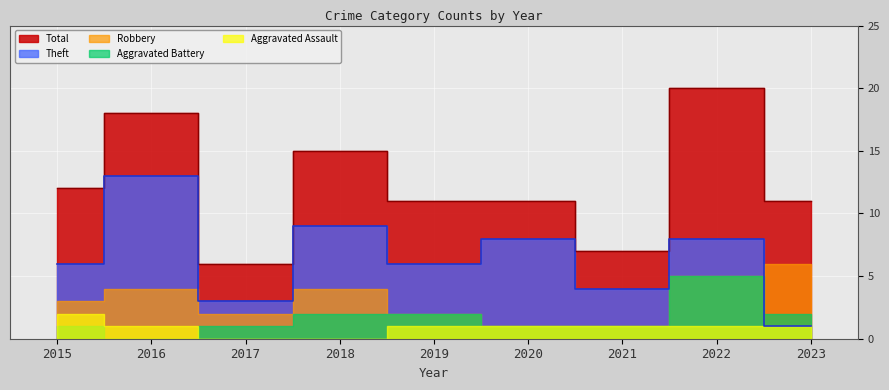

What is the maximum value shown in the chart?

20